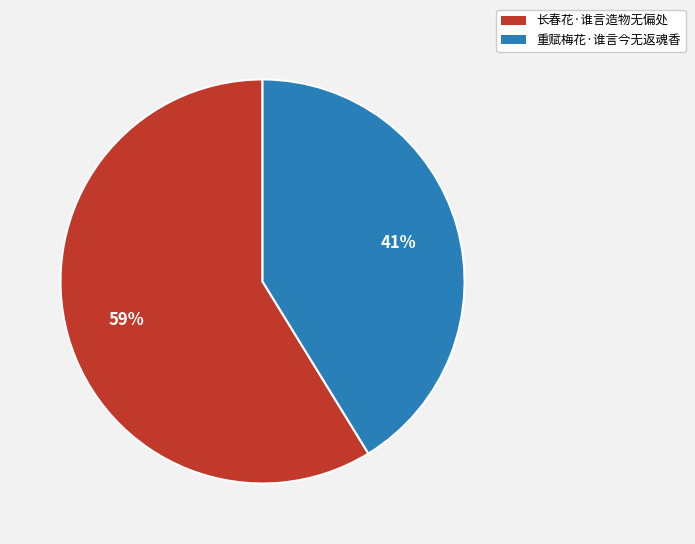

Is the sum of 长春花·谁言造物无偏处 and 重赋梅花·谁言今无返魂香 greater than half?

Yes